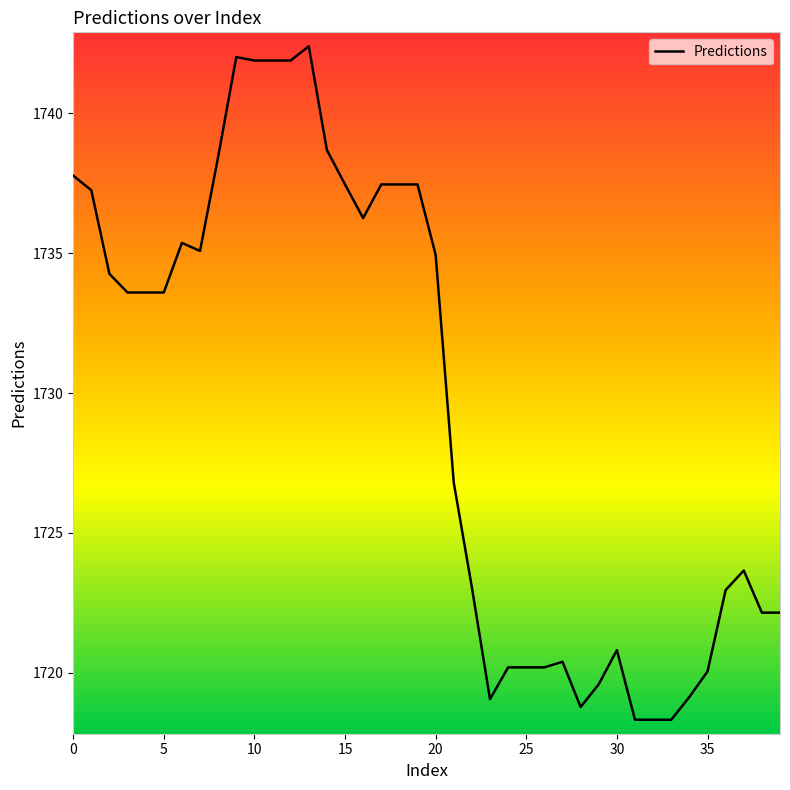

What is the maximum value shown in the chart?

1742.4